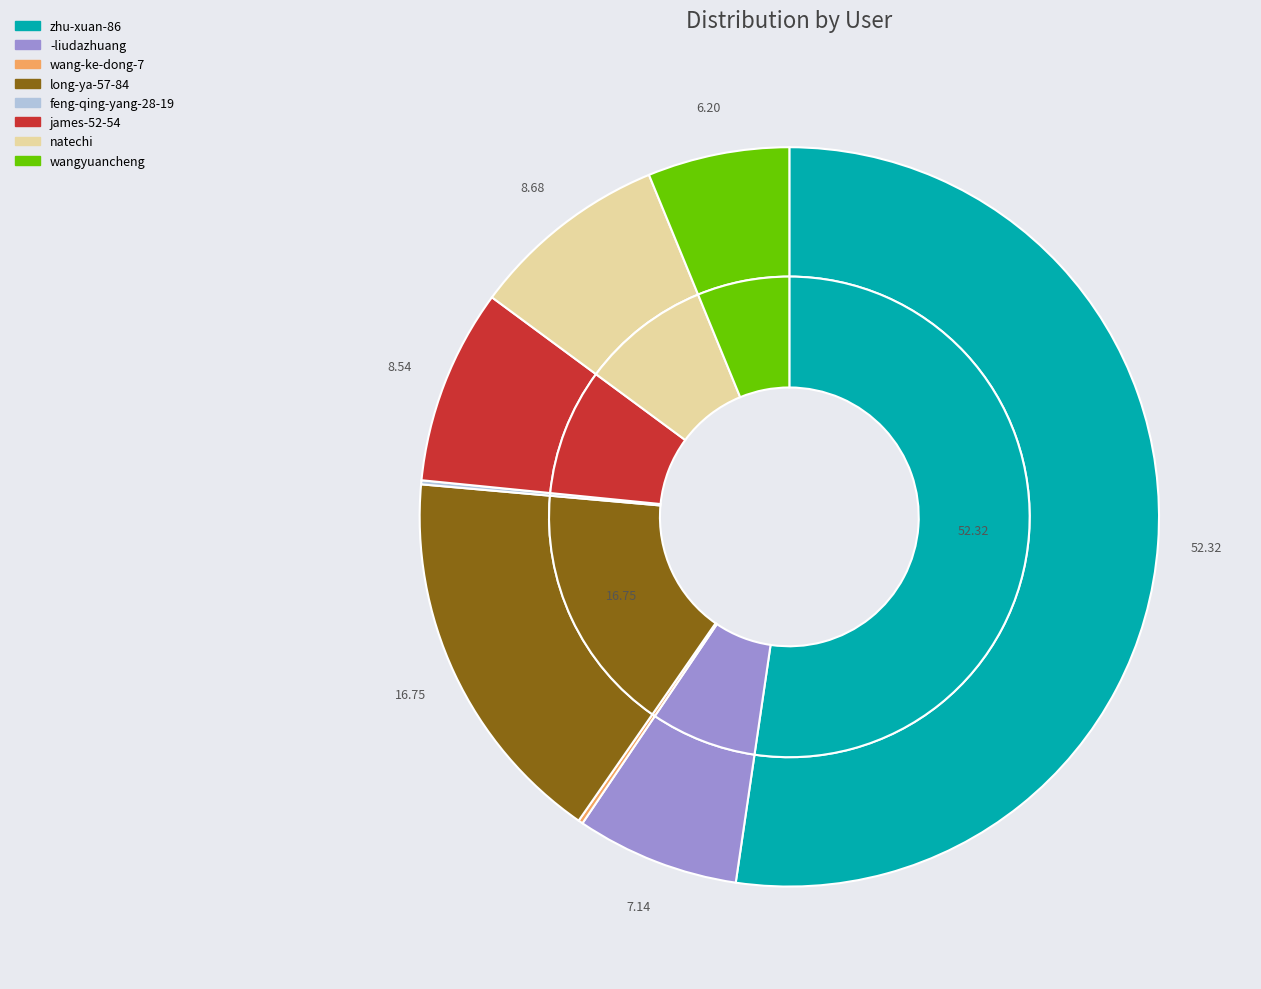

Is the sum of wangyuancheng and natechi greater than half?

No